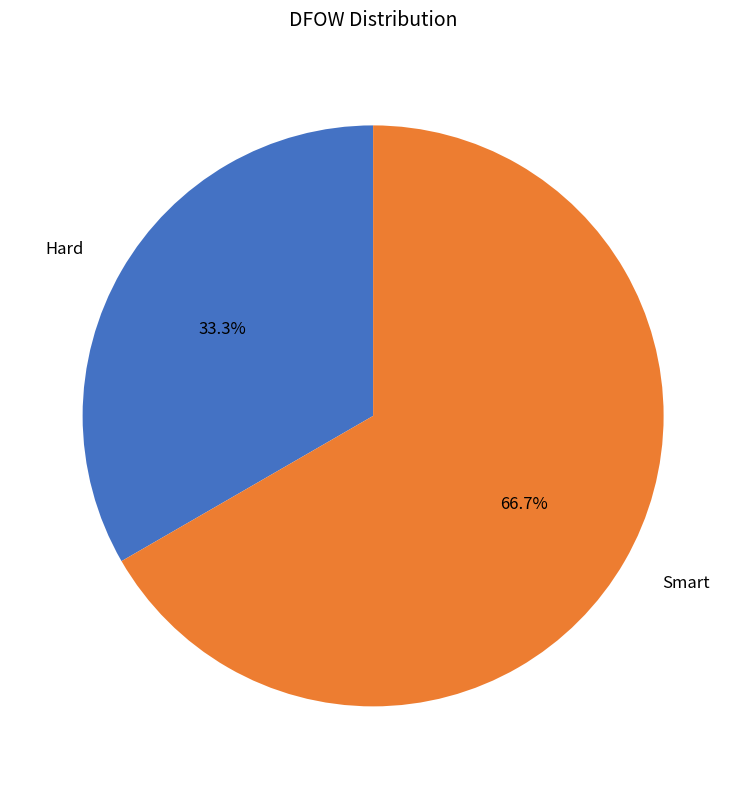

Which has a higher value, Smart or Hard?

Smart